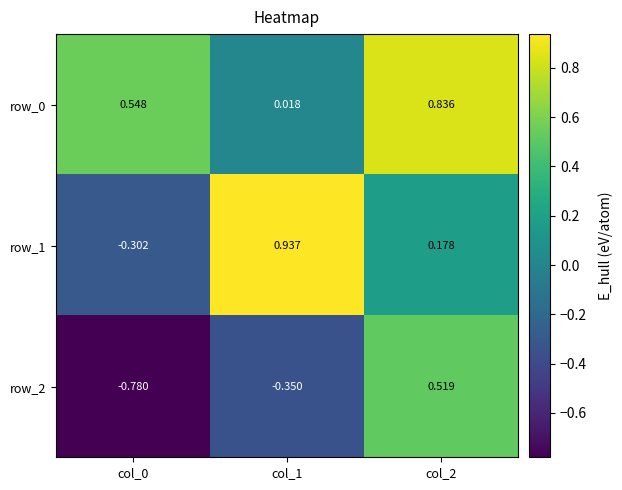

What is the difference between the maximum and minimum values in the row_2 series?

1.3